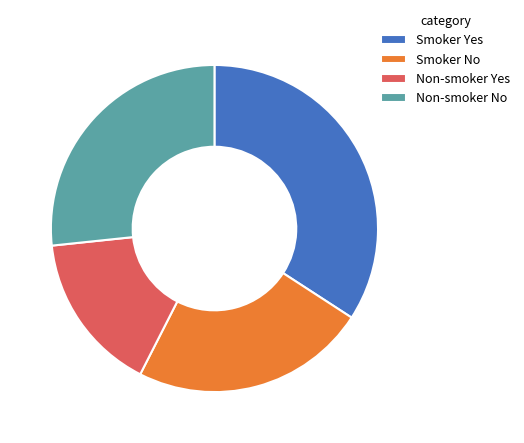

Between Non-smoker Yes and Smoker Yes, which is larger?

Smoker Yes